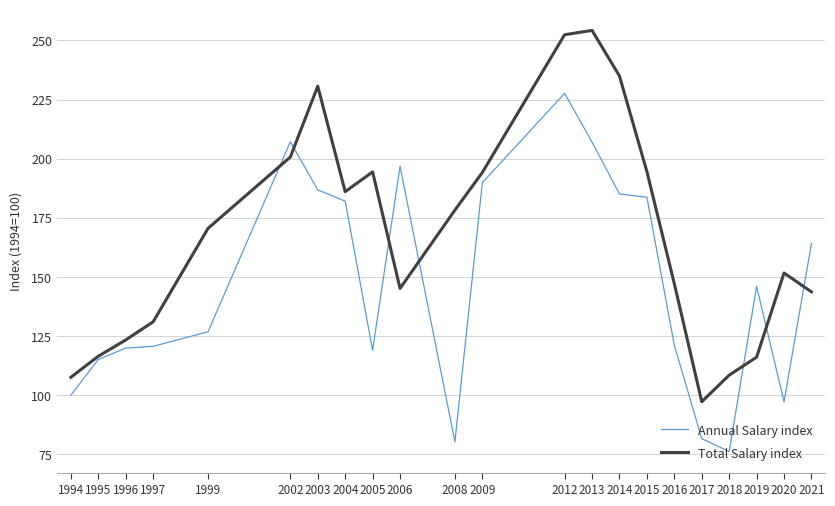

How many values in the Annual Salary index series are below 145?

11